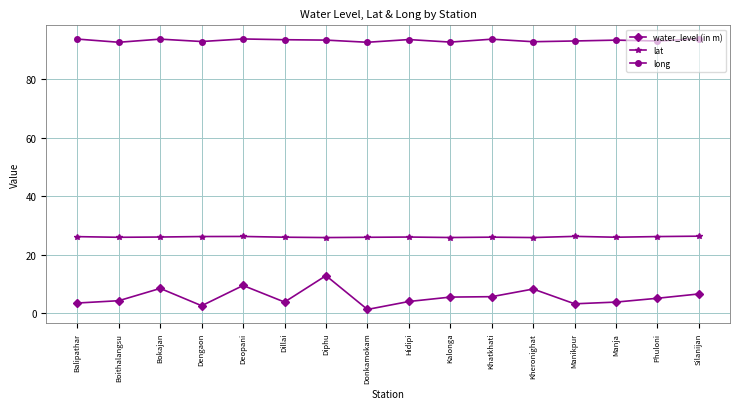

What is the average value of the long series?

93.3